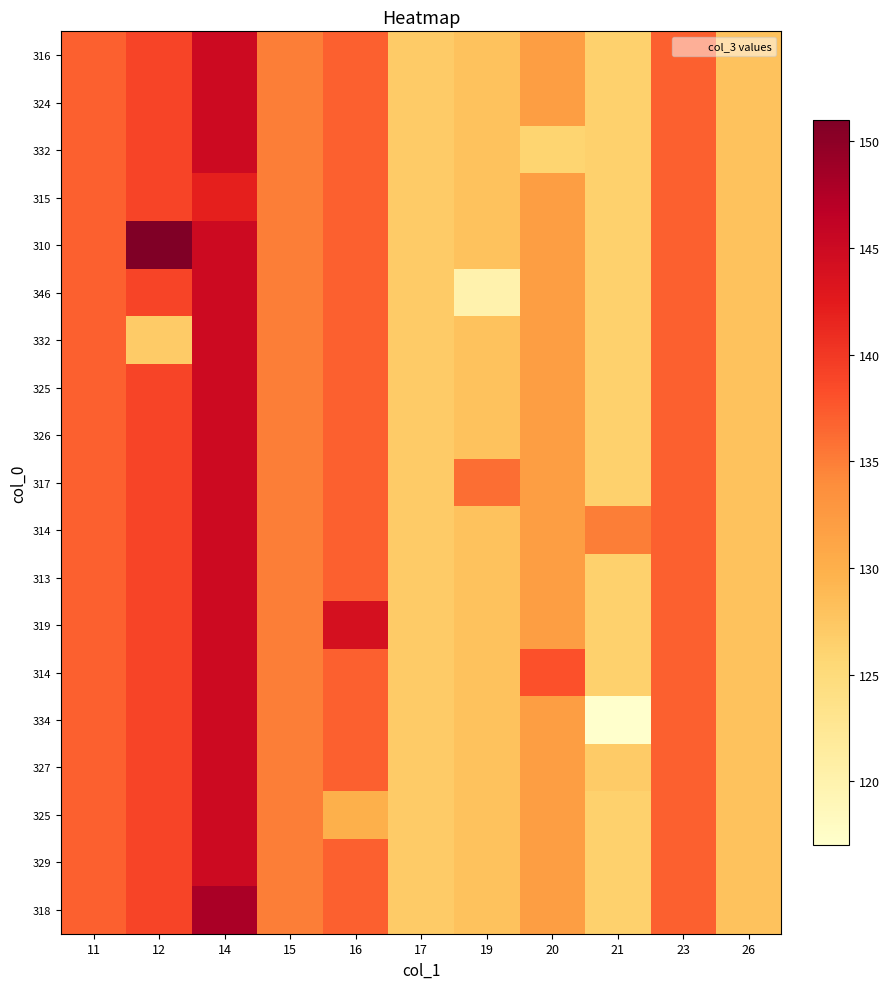

What is the difference between the maximum and minimum values in the row_12 series?

18.7